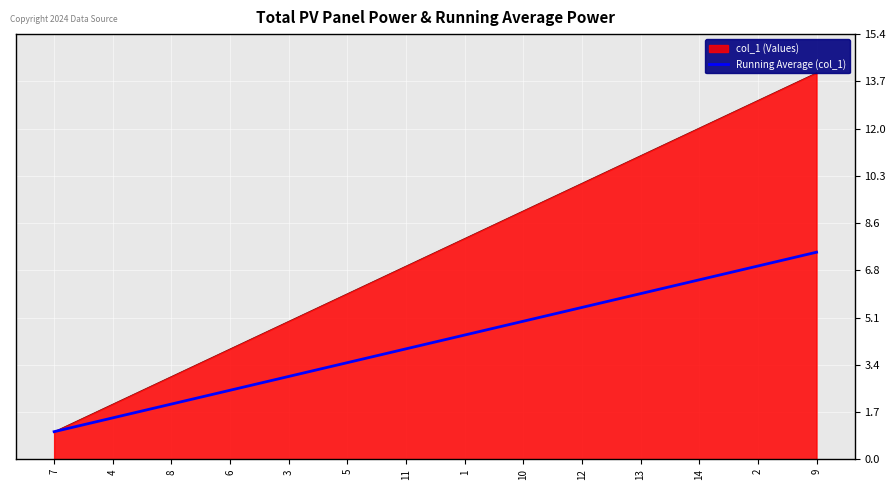

Which has a higher value, 3 or 9?

9